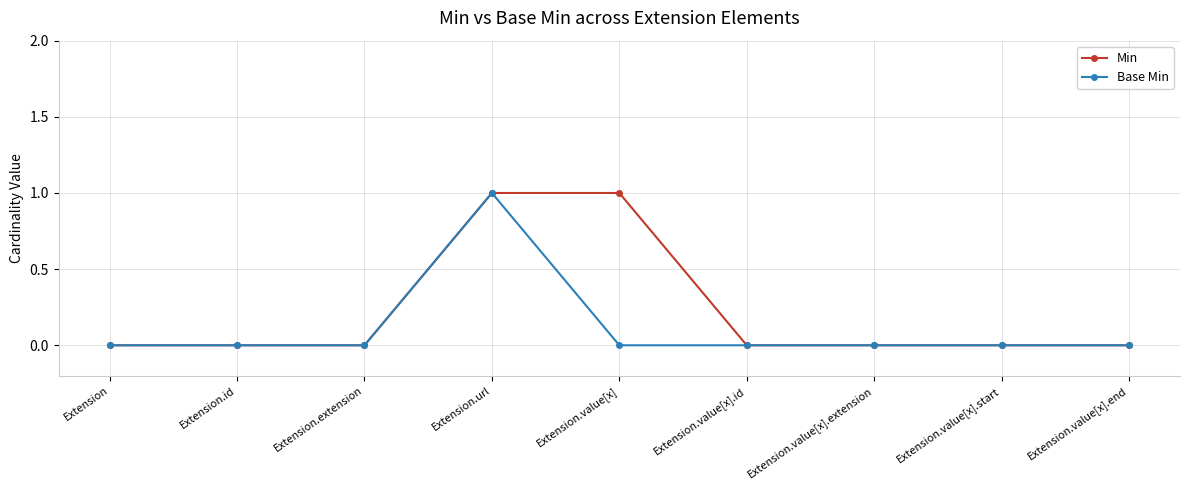

List the series in order of their overall mean, highest first.

Min, Base Min